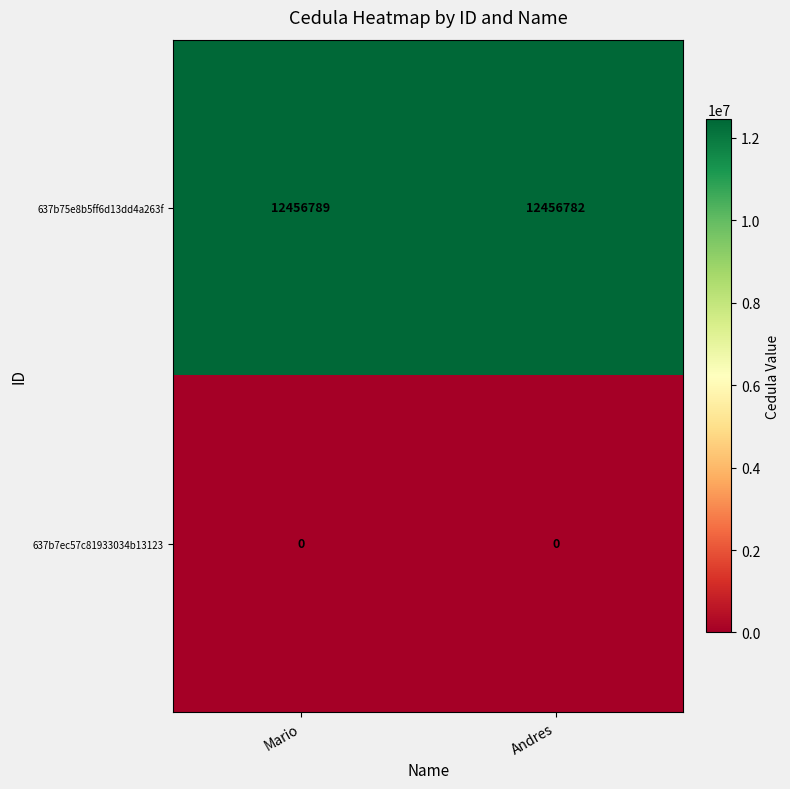

Reading left to right, list all the values displayed in this chart.

637b75e8b5ff6d13dd4a263f: 12456789	12456782
637b7ec57c81933034b13123: 0	0